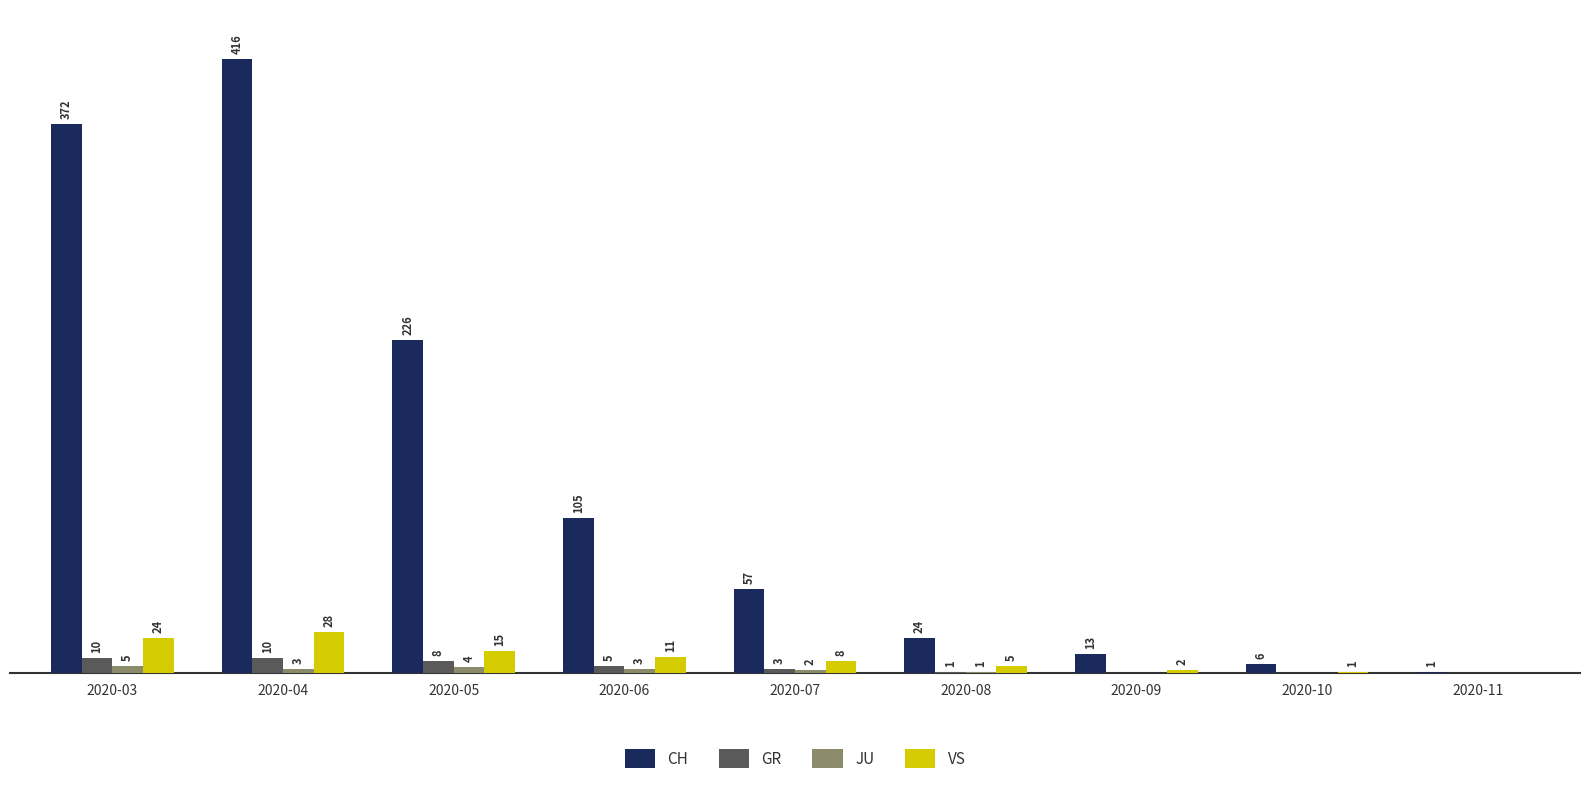

Which label corresponds to the largest value in the chart?

2020-04